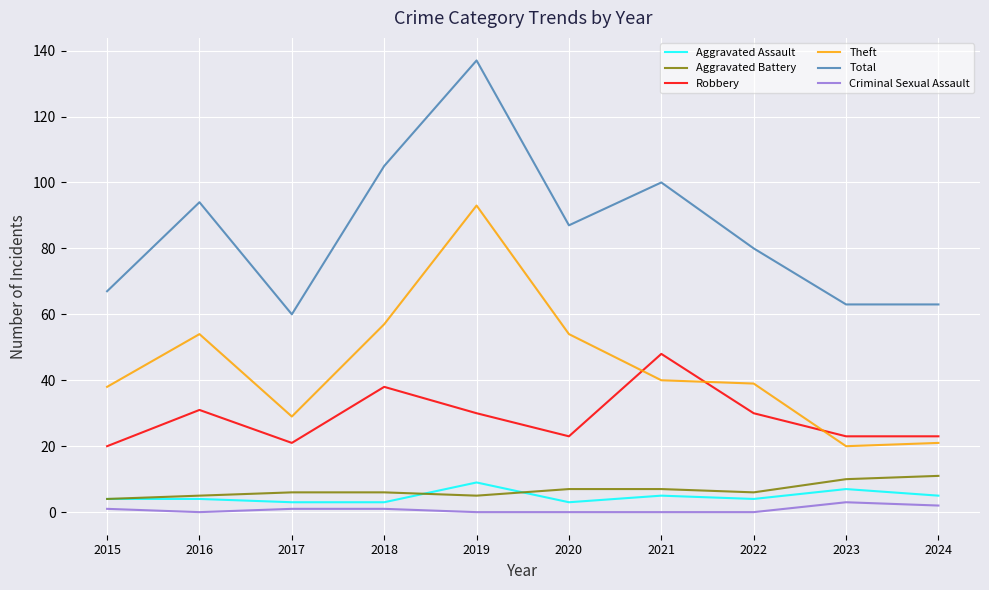

The value of Total at 2021 is 100. True or false?

True